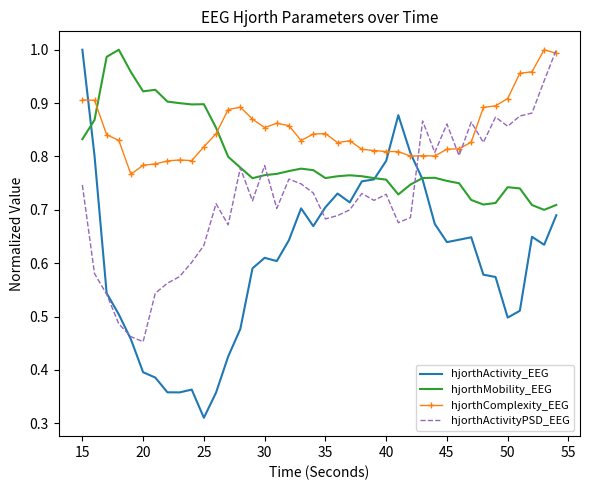

After their last crossing, which series has the higher values: hjorthMobility_EEG or hjorthComplexity_EEG?

hjorthComplexity_EEG